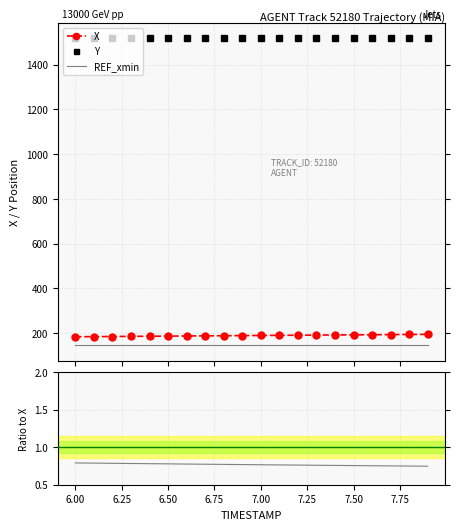

How many data points in Y / X are above 8?

11